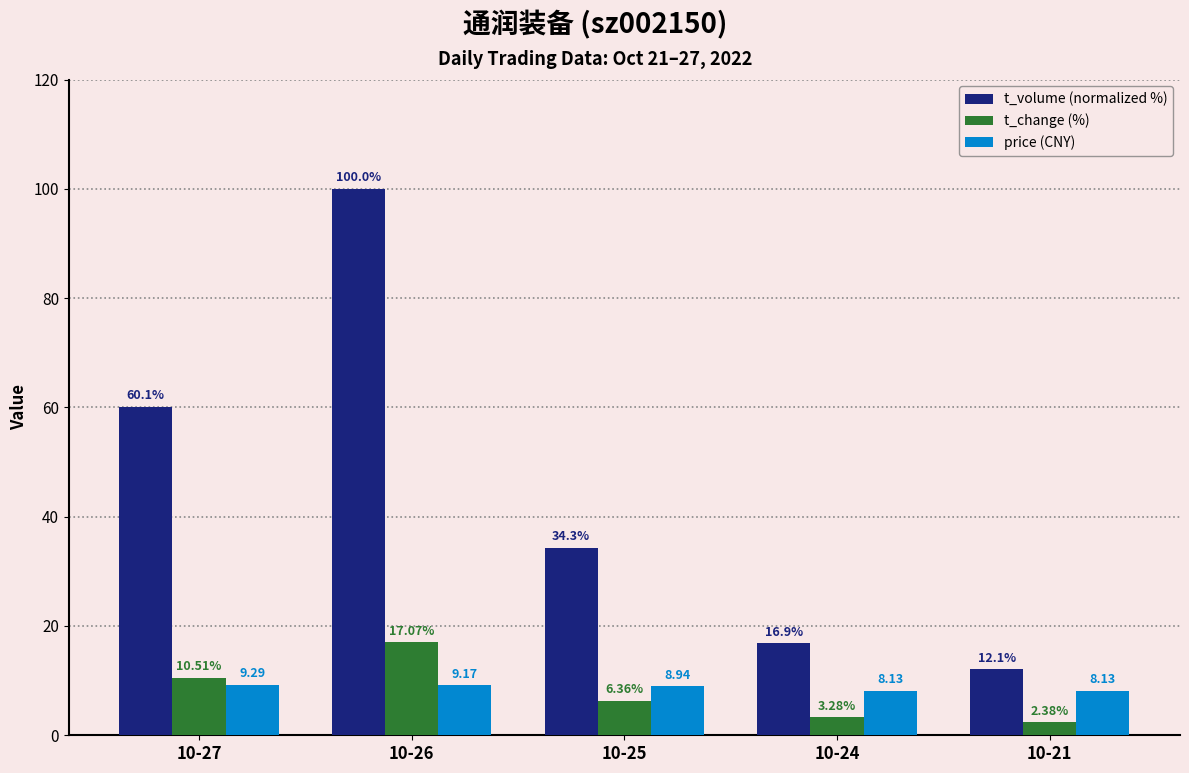

Which series has the largest total across all categories?

t_volume (normalized %)